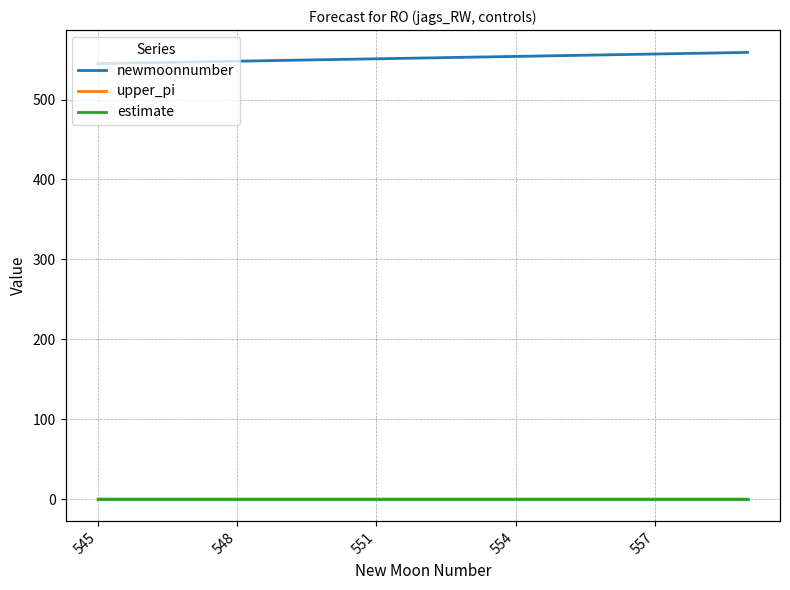

What are all the series names shown in the legend?

newmoonnumber, upper_pi, estimate